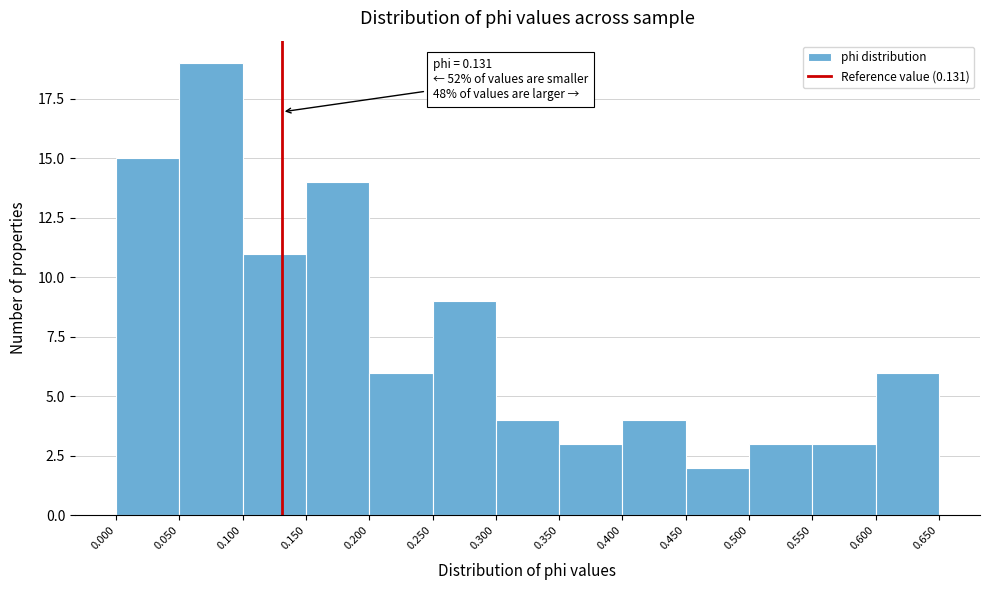

Which range on the x-axis has the tallest bar?

0.050 to 0.100